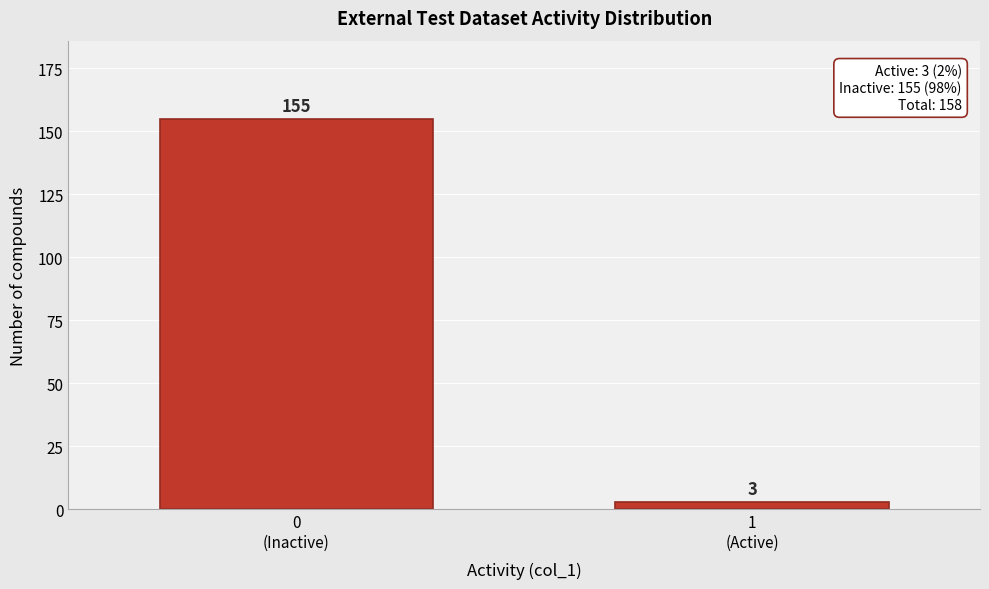

Reading left to right, extract all data points from this chart.

155	3